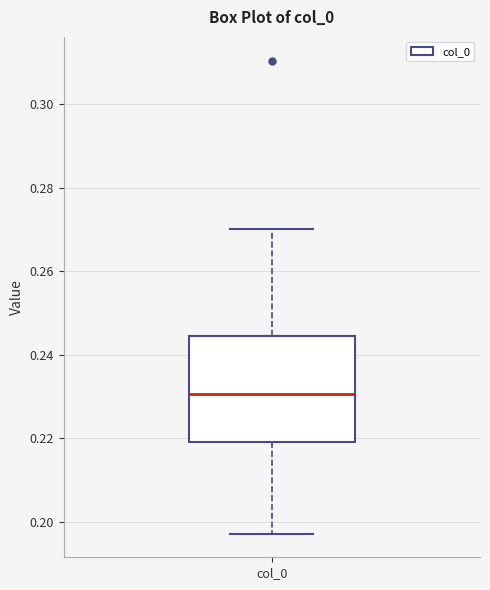

Where is the upper edge of the box for col_0 on the y-axis? The values are not printed on the chart, so give them approximately, as read against the axis.

0.244